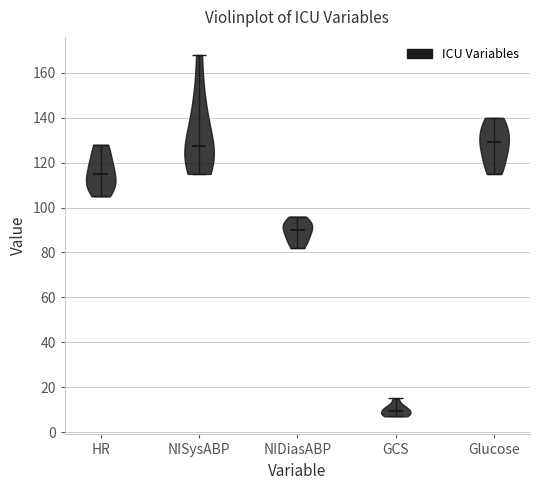

Reading left to right, read every violin against the y-axis: where its median line is, and the lowest and highest points it reaches. The values are not printed on the chart, so give them approximately, as read against the axis.

HR: median line 116, lowest point 106, highest point 128
NISysABP: median line 128, lowest point 116, highest point 168
NIDiasABP: median line 90, lowest point 82, highest point 96
GCS: median line 10, lowest point 8, highest point 16
Glucose: median line 130, lowest point 116, highest point 140